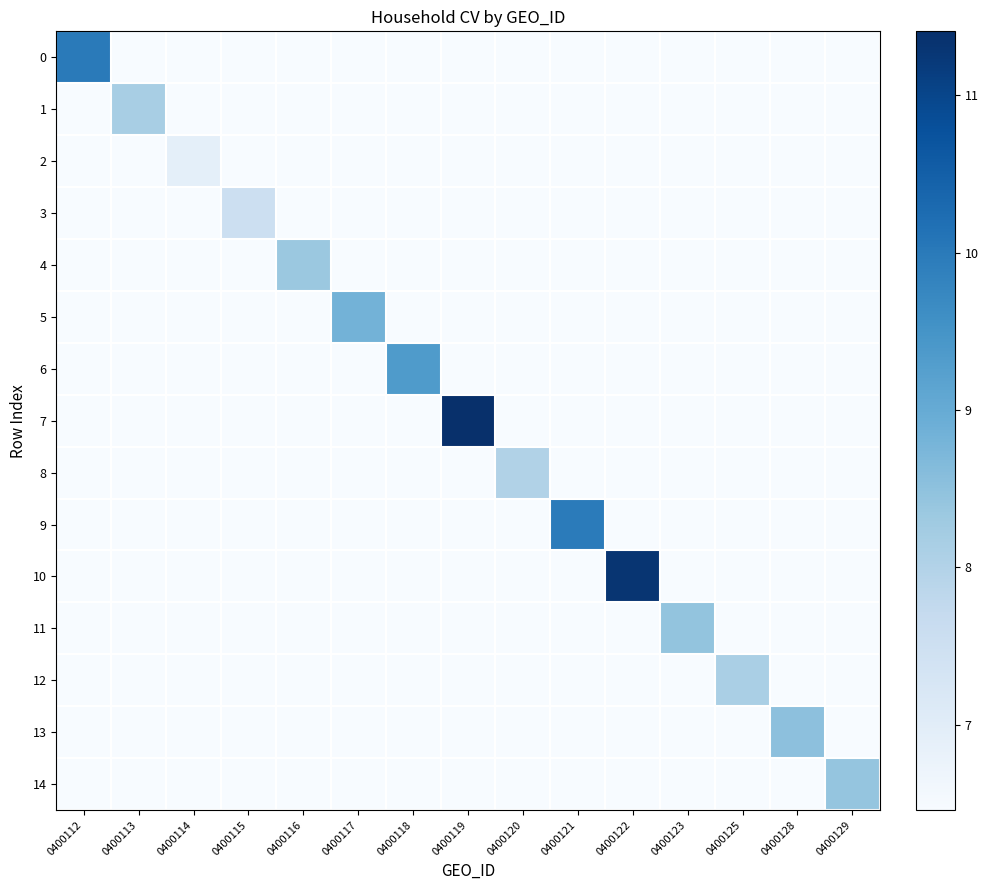

At which category does the chart reach its peak across all series?

0400119